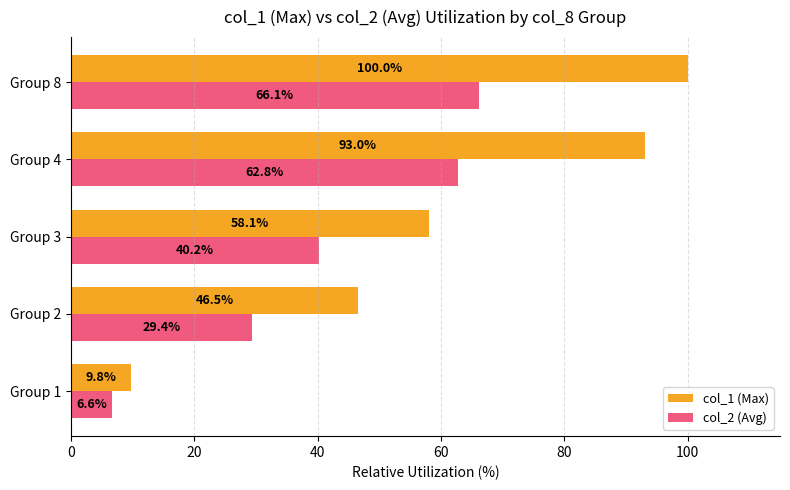

At which label is col_1 (Max) closest to 54?

Group 3